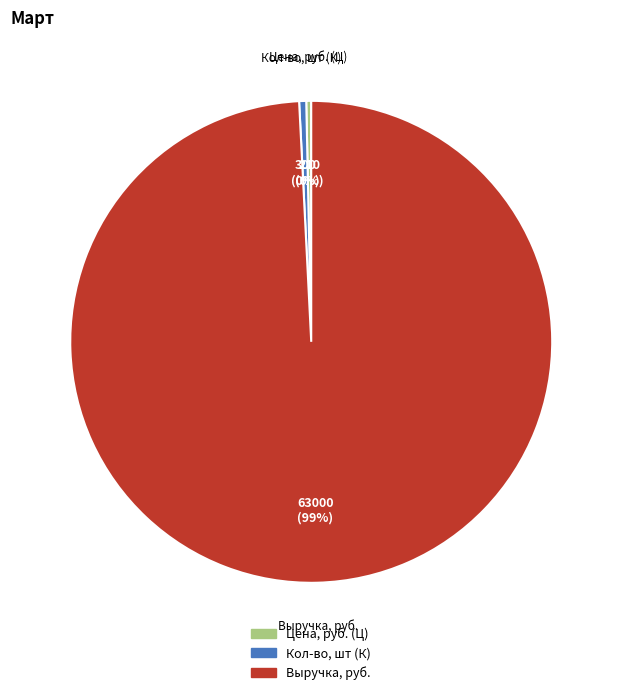

Between Кол-во, шт (К) and Выручка, руб., which is larger?

Выручка, руб.